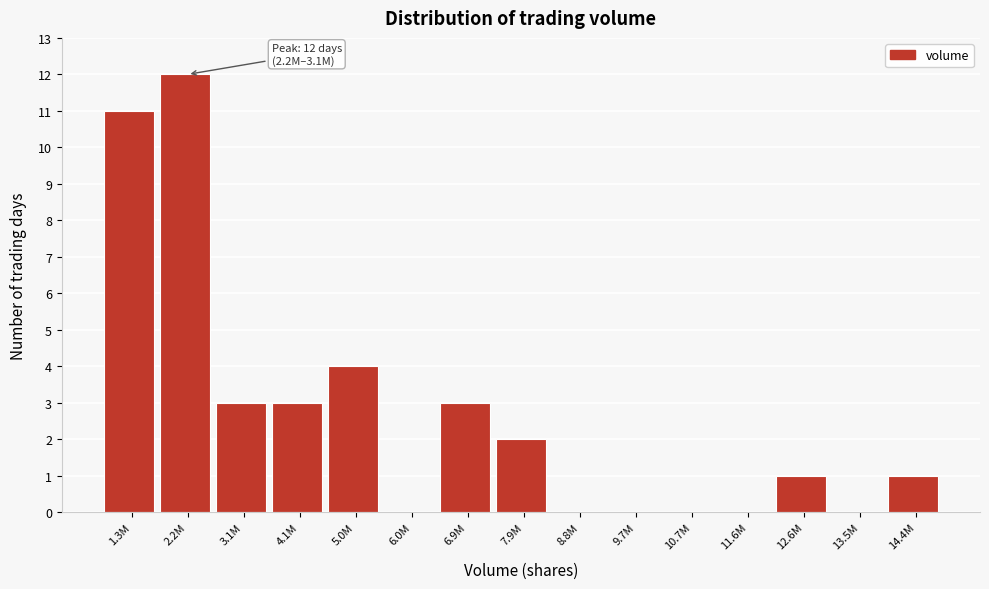

Reading right to left, what are all the values shown in this chart?

14.4M=1	13.5M=0	12.6M=1	11.6M=0	10.7M=0	9.7M=0	8.8M=0	7.9M=2	6.9M=3	6.0M=0	5.0M=4	4.1M=3	3.1M=3	2.2M=12	1.3M=11